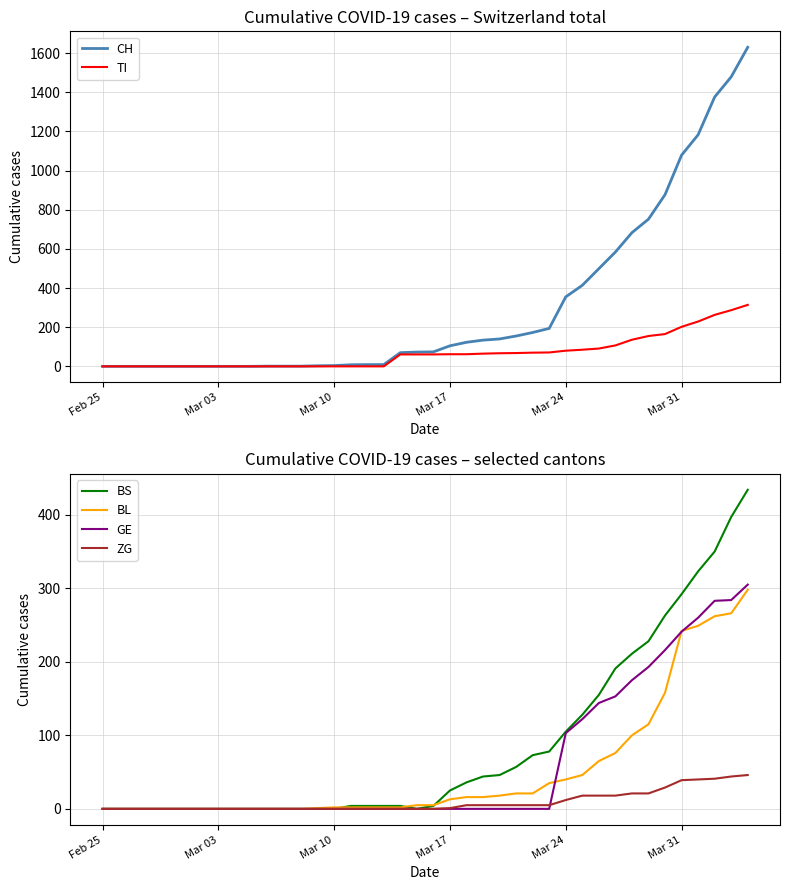

What is the difference between the second highest and second lowest values in the TI series?

287